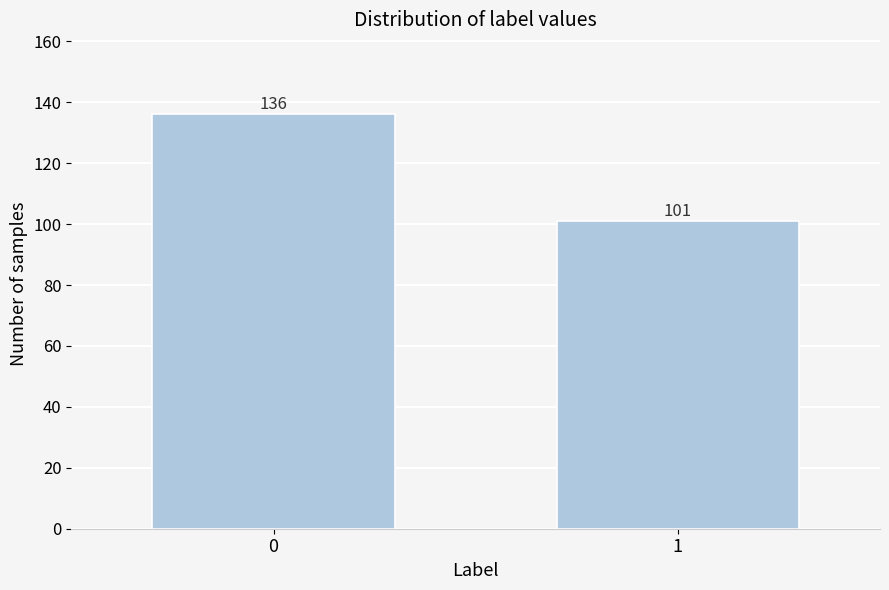

Reading left to right, what are all the values shown in this chart?

136	101